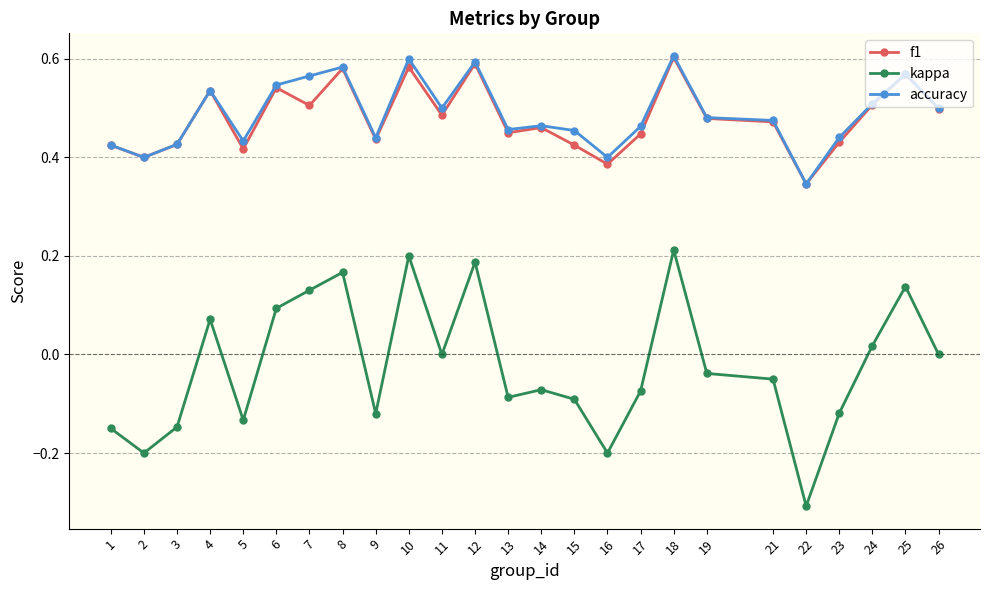

What is the total value across all series at 10?

1.4